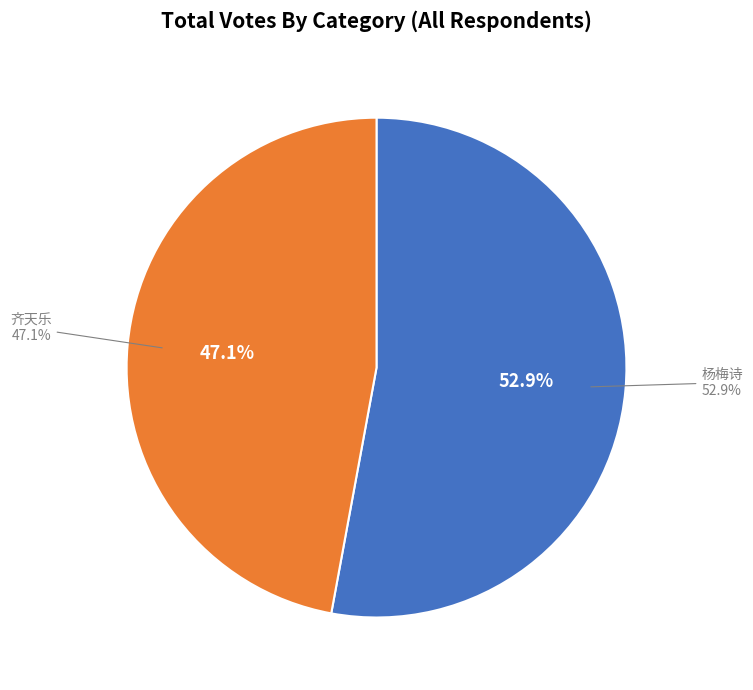

Which slice is the smallest?

齐天乐  泊舟光福，故友许鹤巢郎中乡里也，感赋此解